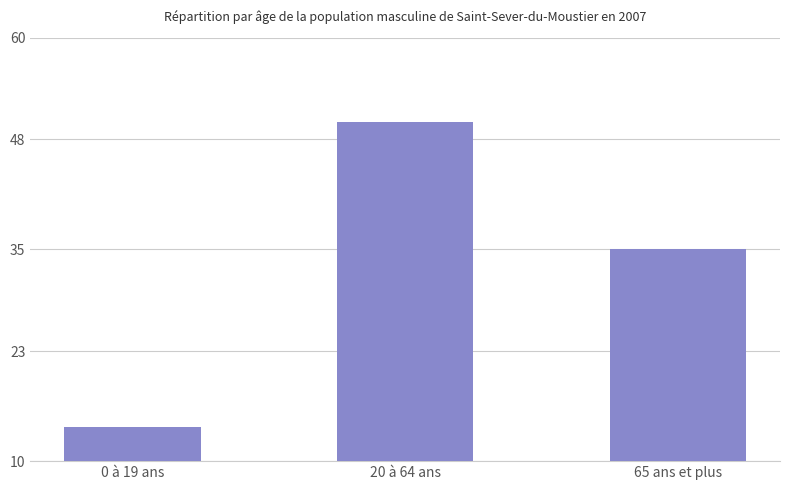

What is the change in value from 0 à 19 ans to 65 ans et plus?

+21